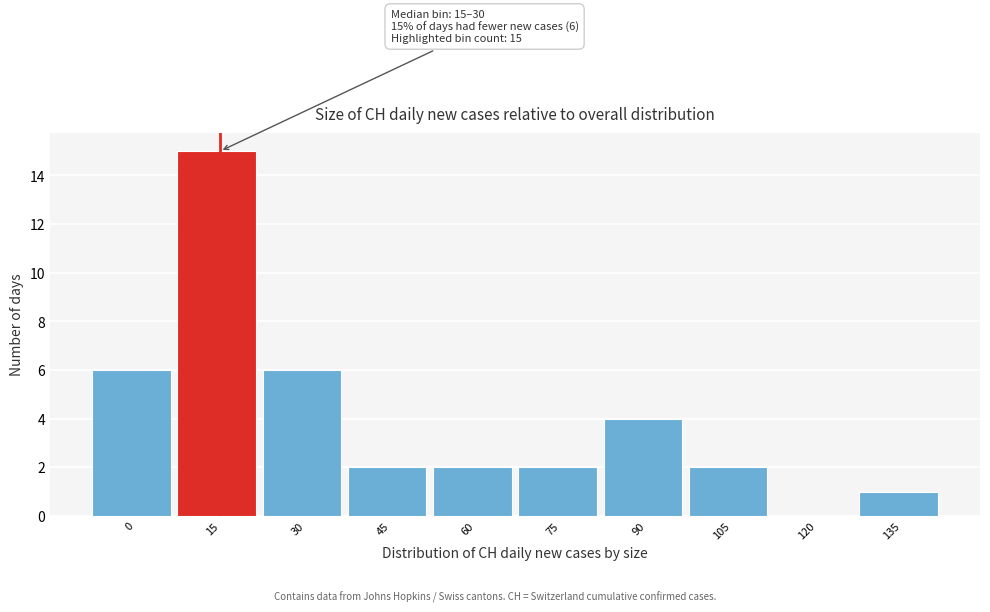

Reading right to left, what are all the values shown in this chart?

135=1	120=0	105=2	90=4	75=2	60=2	45=2	30=6	15=15	0=6